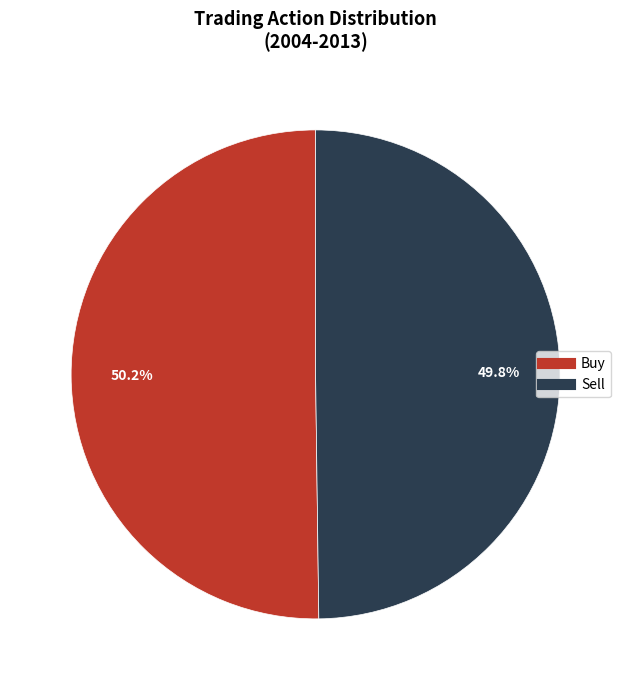

True or false: Buy accounts for 50% of the total.

True